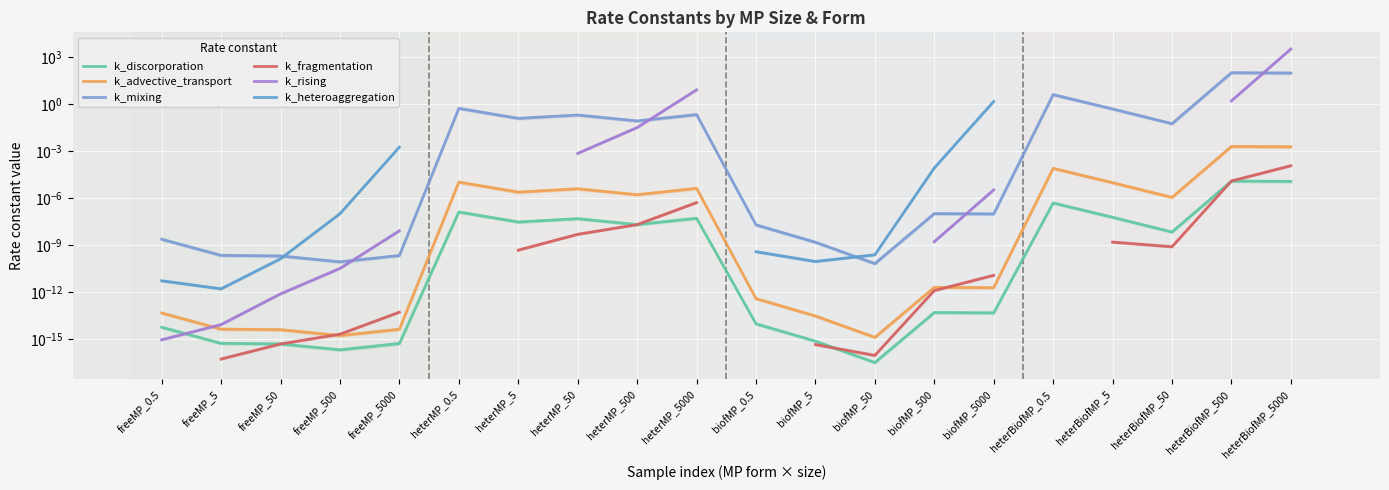

What is the sum of all k_mixing values?

205.4